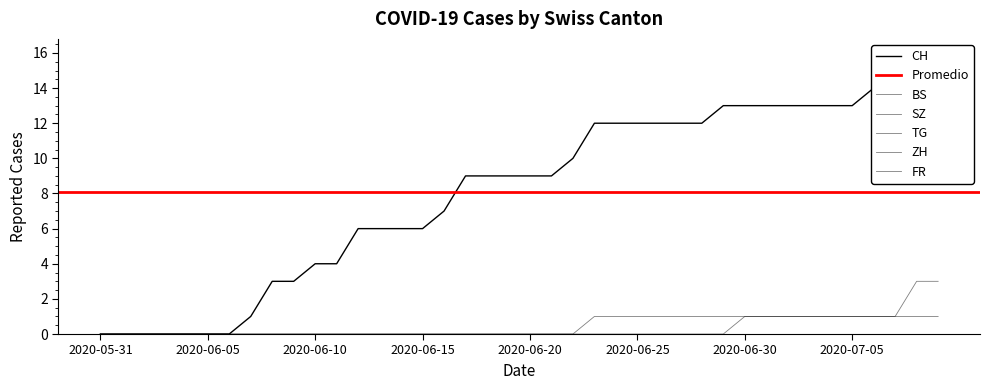

Which category has the highest value in the ZH series?

2020-07-08